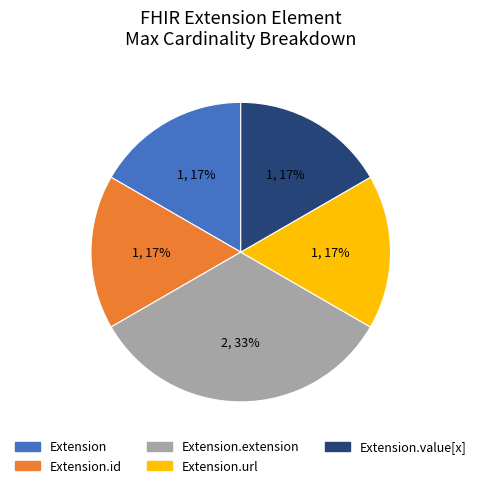

Combined, do Extension.value[x] and Extension.url account for over 50%?

No